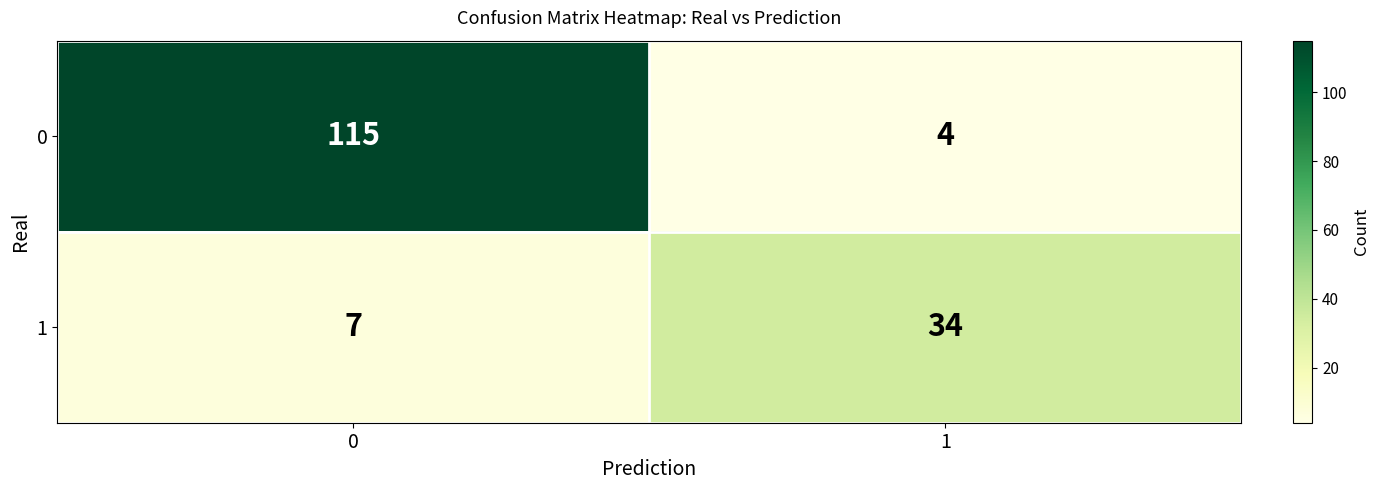

Rank the series by their maximum value, from lowest to highest.

1, 0